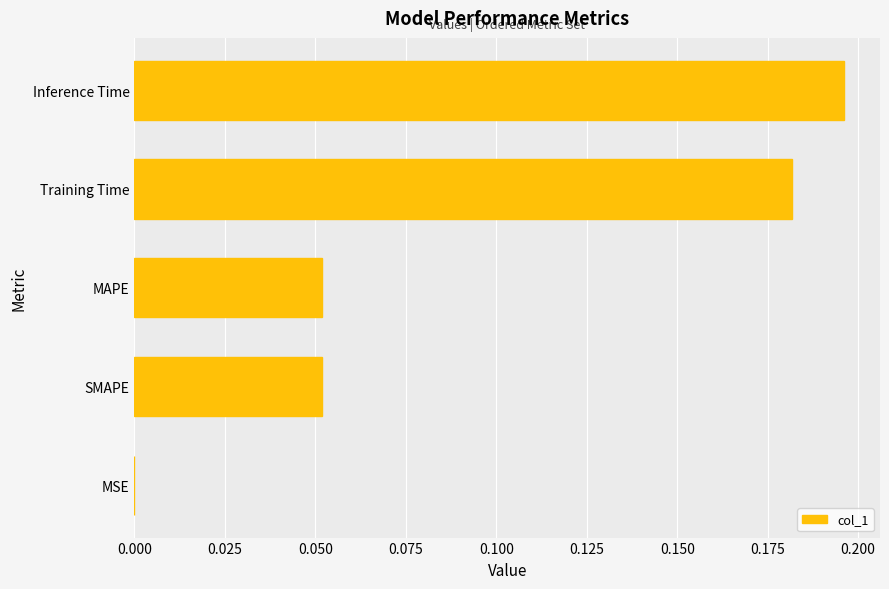

At which category does the chart reach its peak across all series?

Inference Time